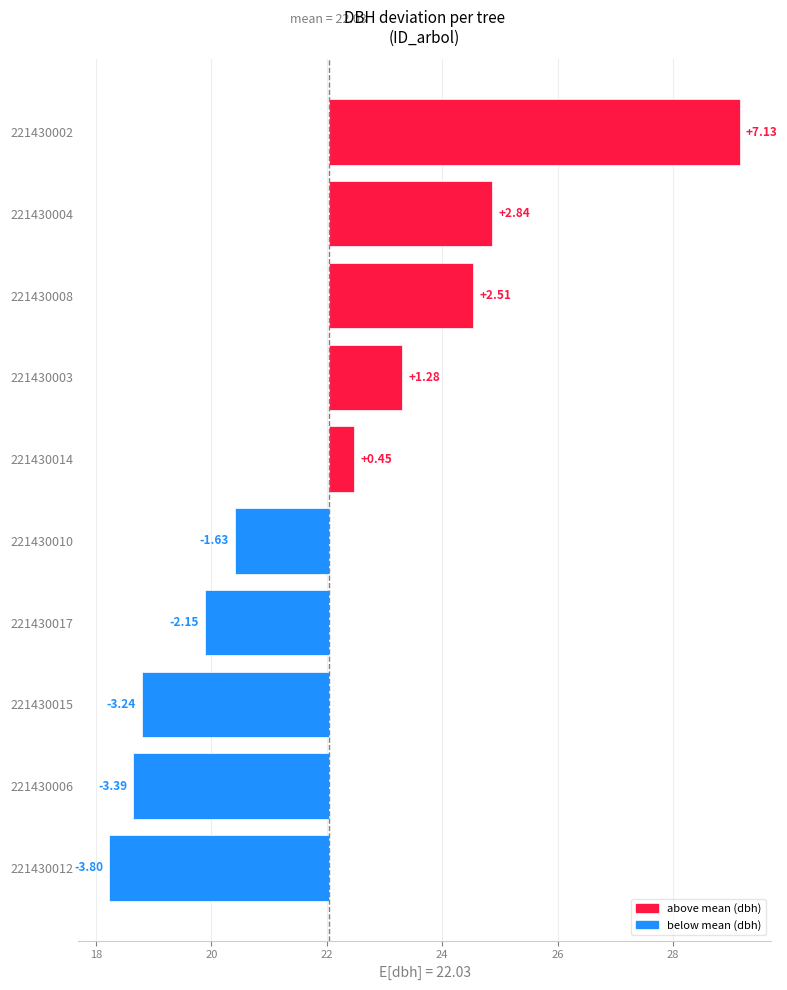

How many values are below zero?

5